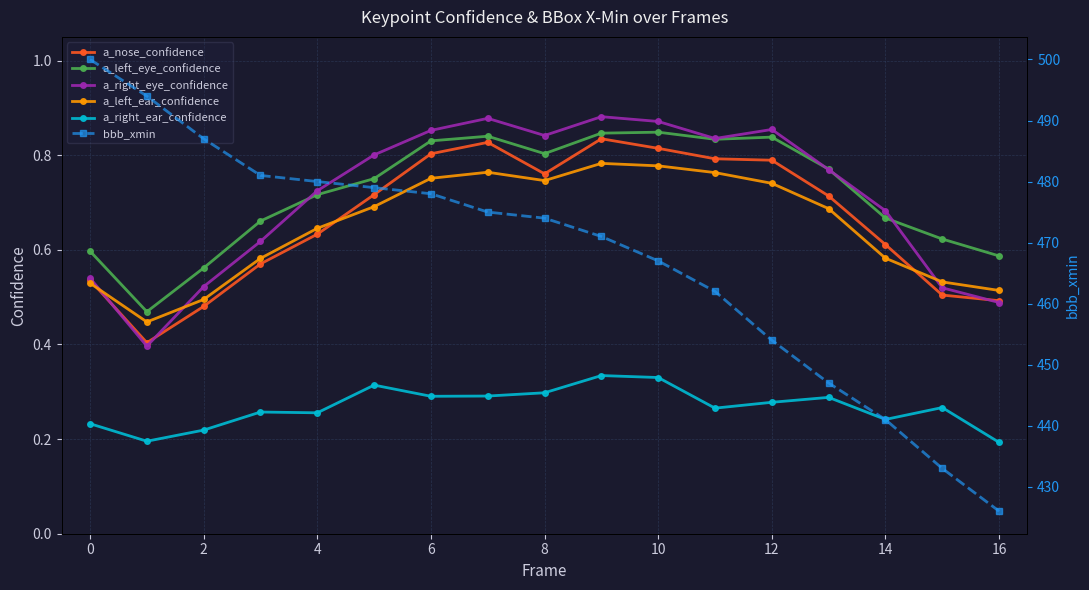

Count the number of data series in this chart.

6